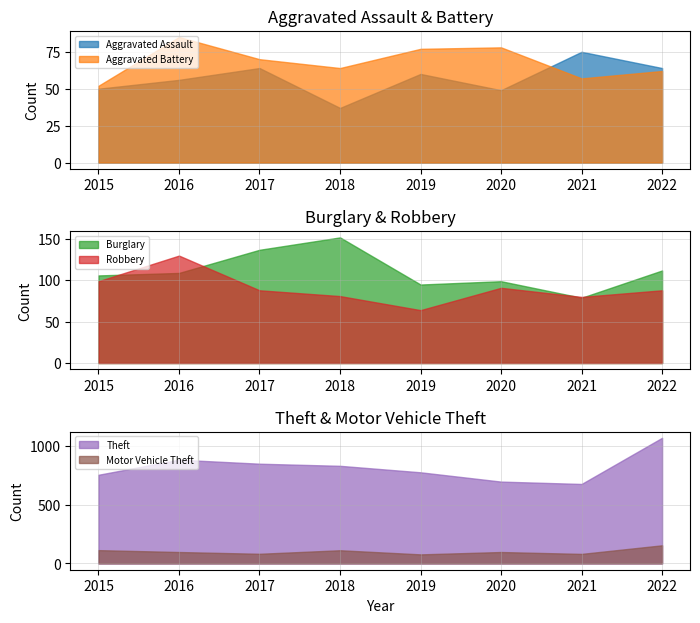

True or false: Motor Vehicle Theft has a value of 167 at 2016.

False